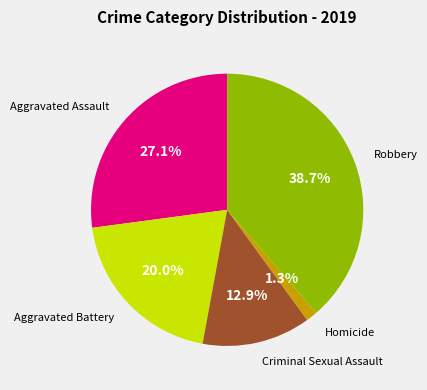

Count the number of slices in the pie.

5